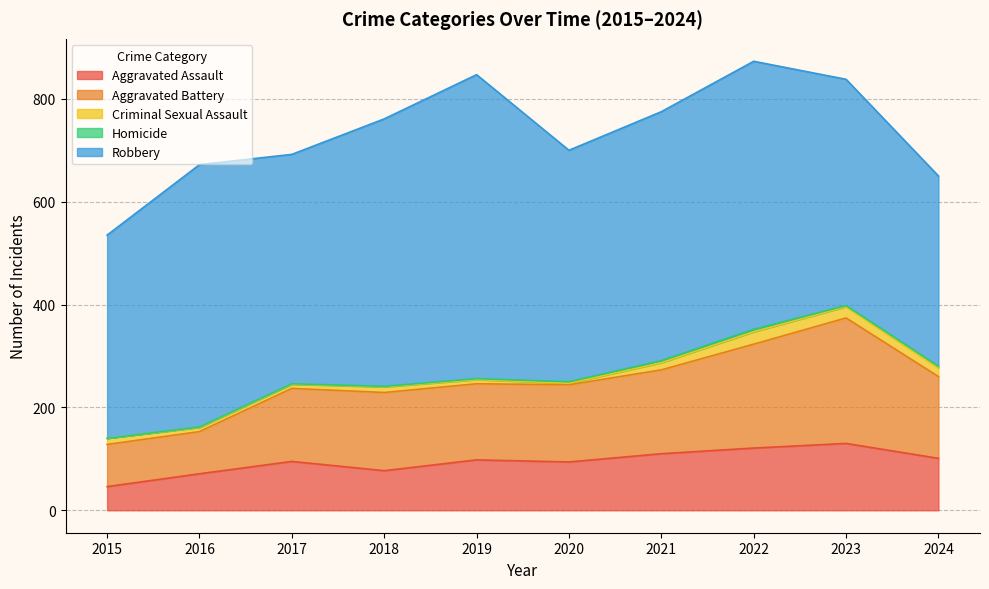

At which label is Aggravated Assault closest to 88?

2020